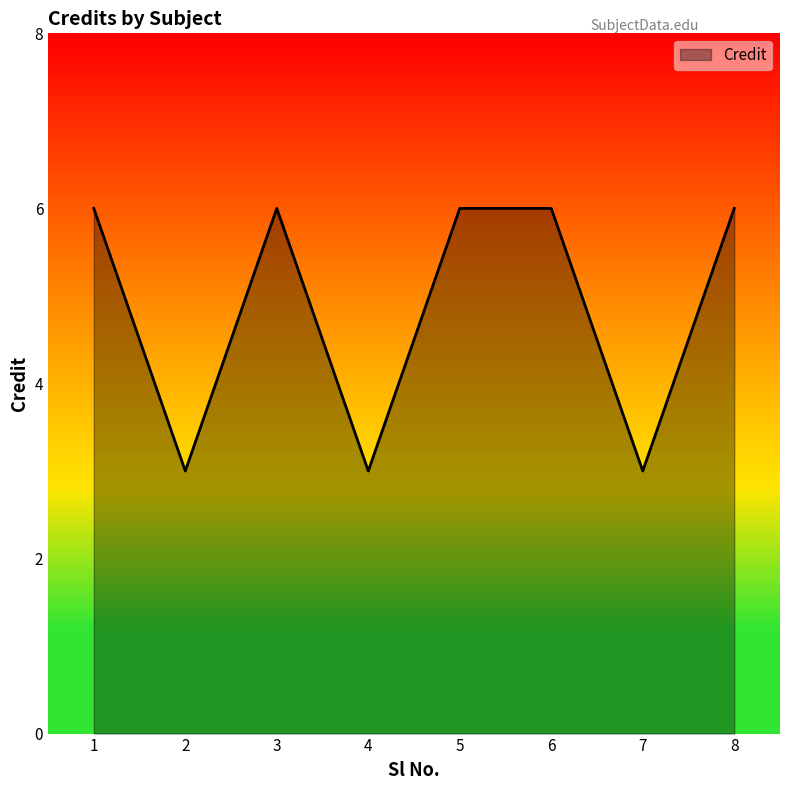

Is it true that the value at 5 is 4?

False